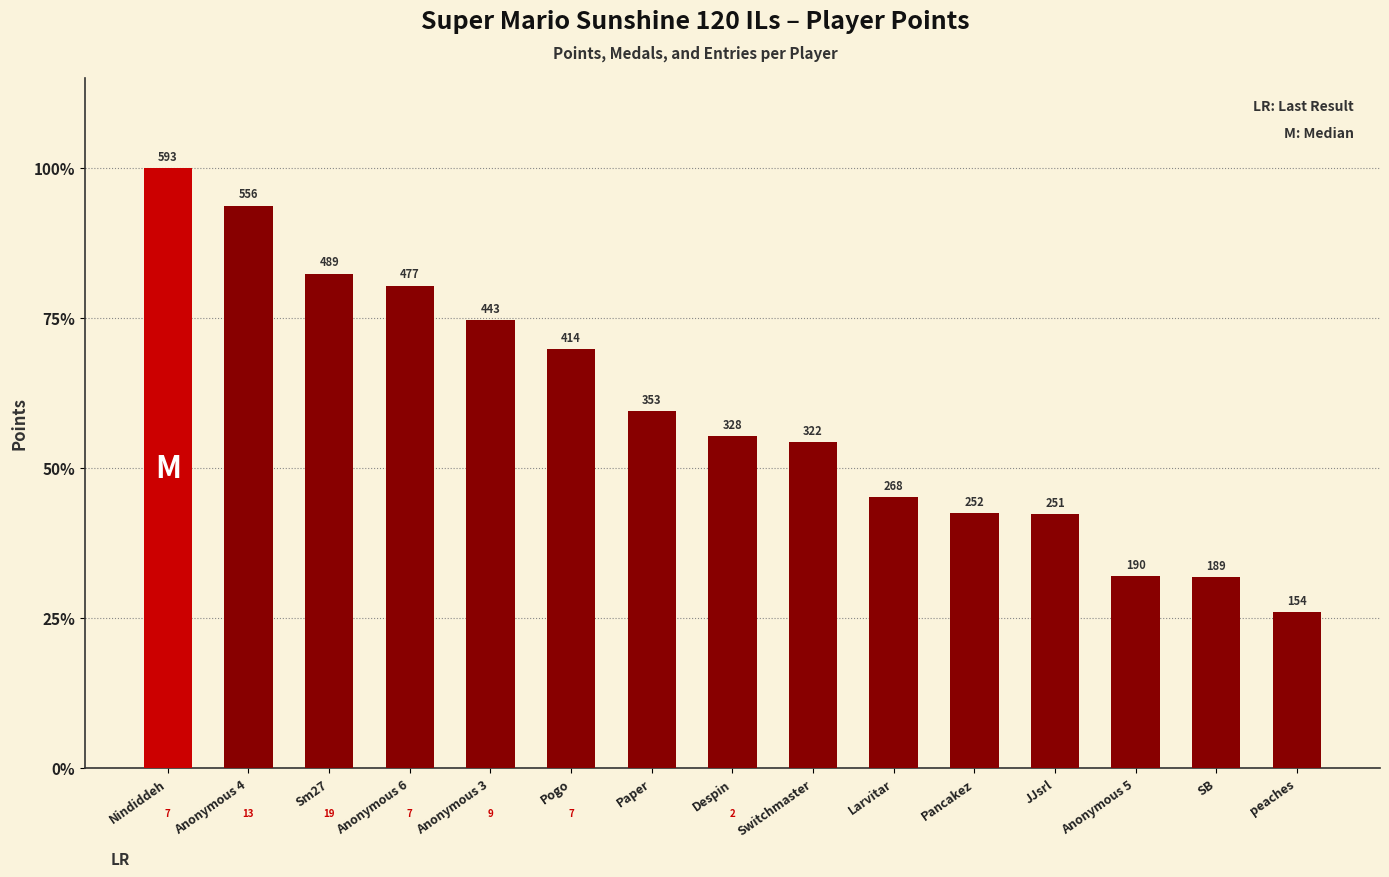

Rank the categories by value from highest to lowest.

Nindiddeh, Anonymous 4, Sm27, Anonymous 6, Anonymous 3, Pogo, Paper, Despin, Switchmaster, Larvitar, Pancakez, JJsrl, Anonymous 5, SB, peaches